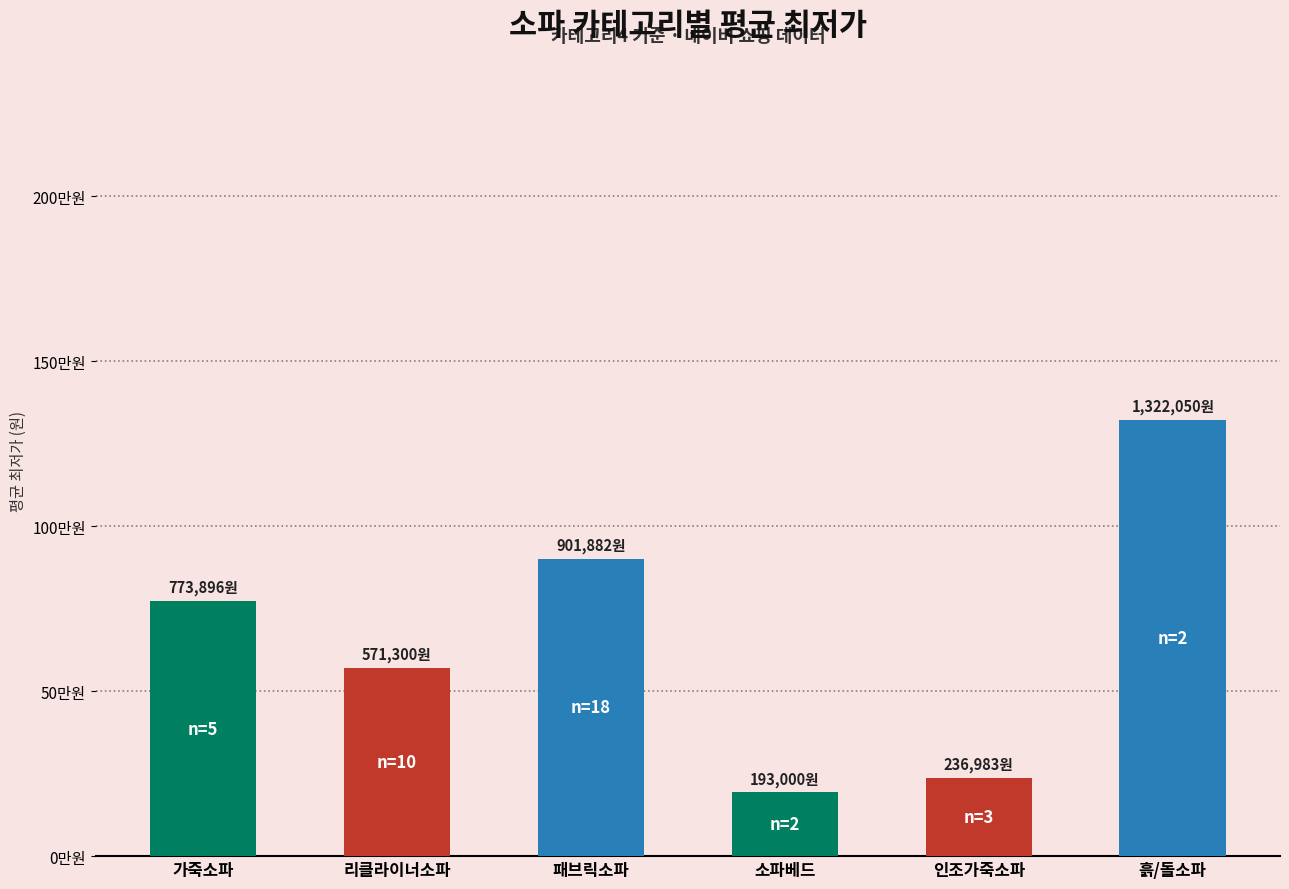

Which category has the lowest value across all series?

소파베드